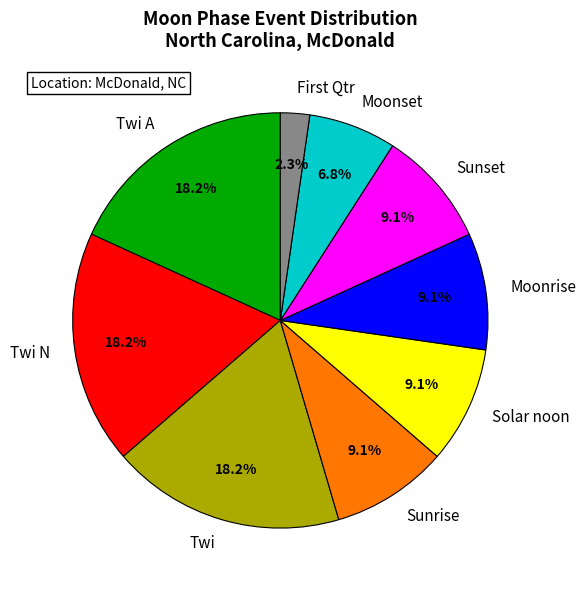

What is the smallest slice in the pie chart?

First Qtr